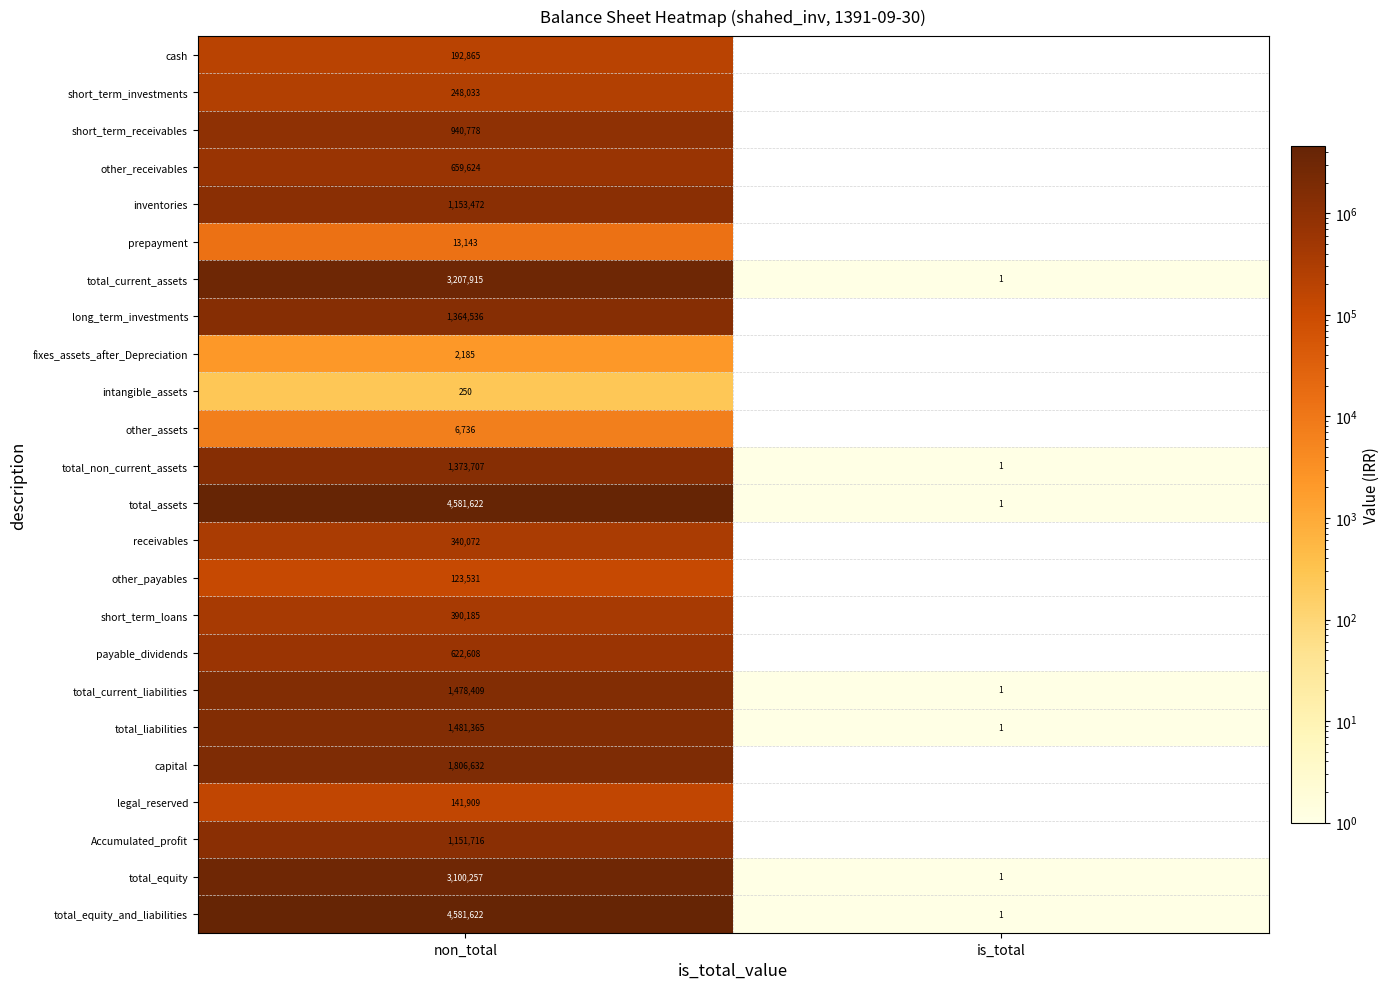

What is the sum of the total_current_assets values at is_total and non_total?

3207916